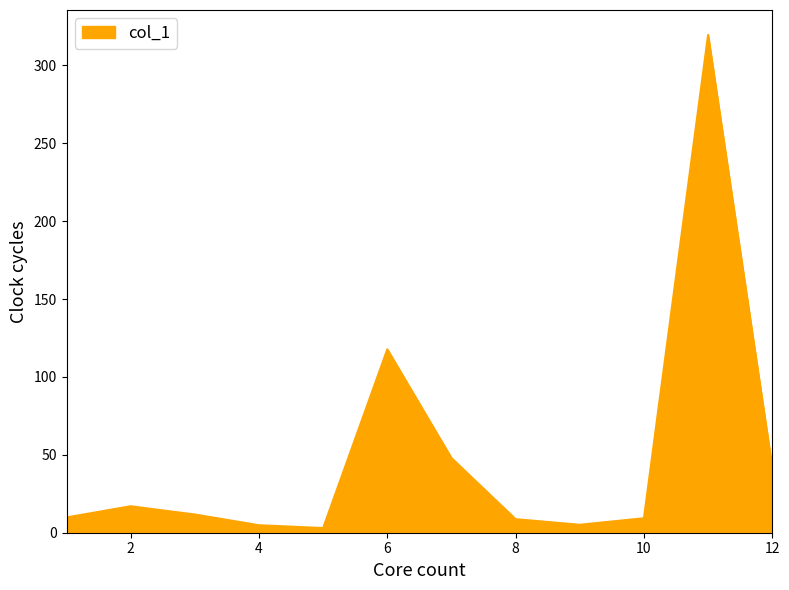

What is the greatest value displayed?

319.6